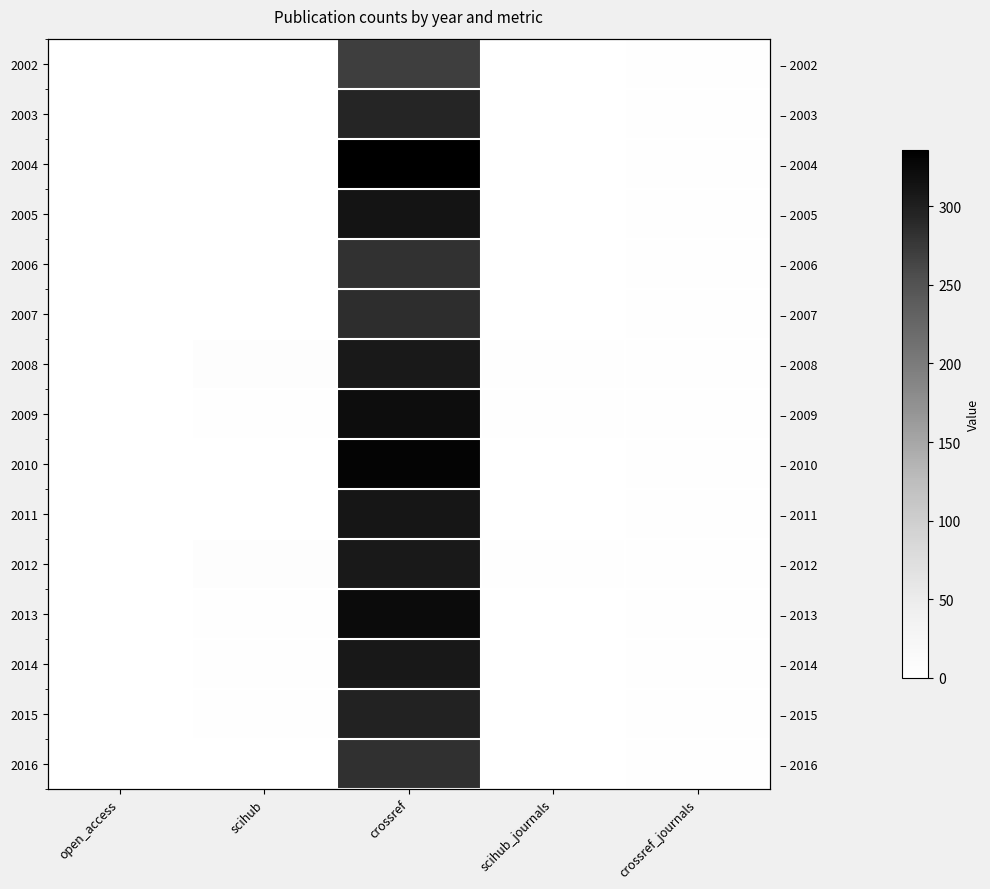

How many categories are shown in the chart?

5